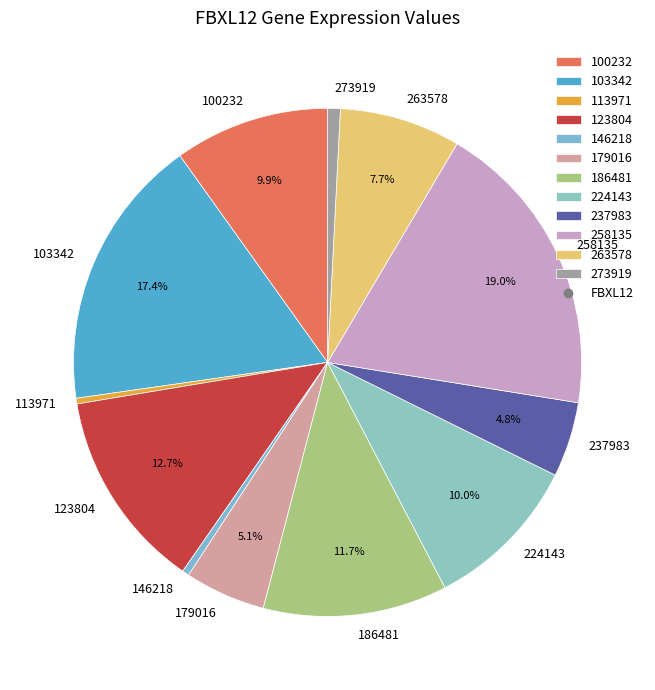

Which has a higher value, 186481 or 123804?

123804